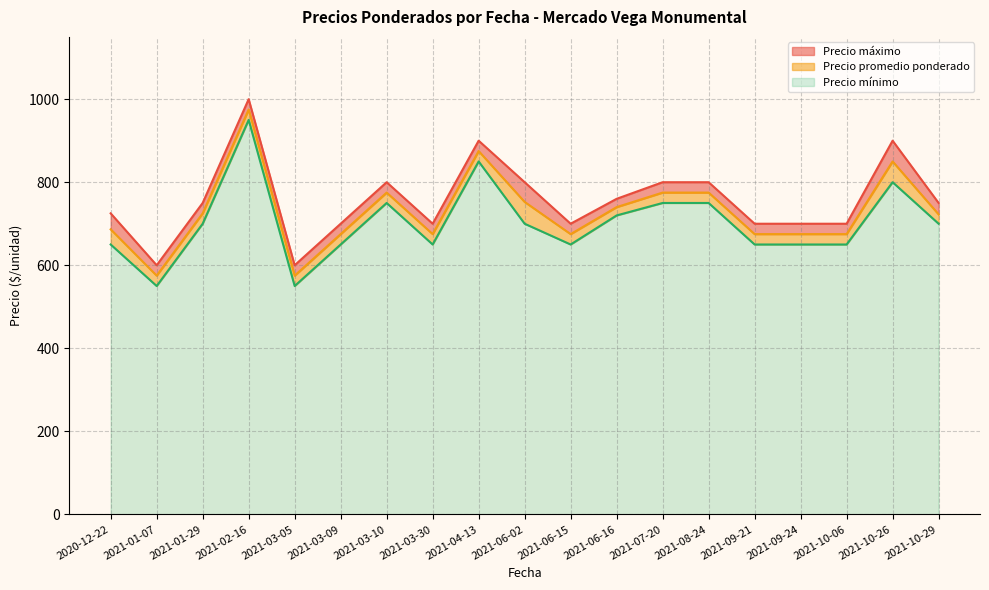

At which category is the sum across all series the highest?

2021-02-16